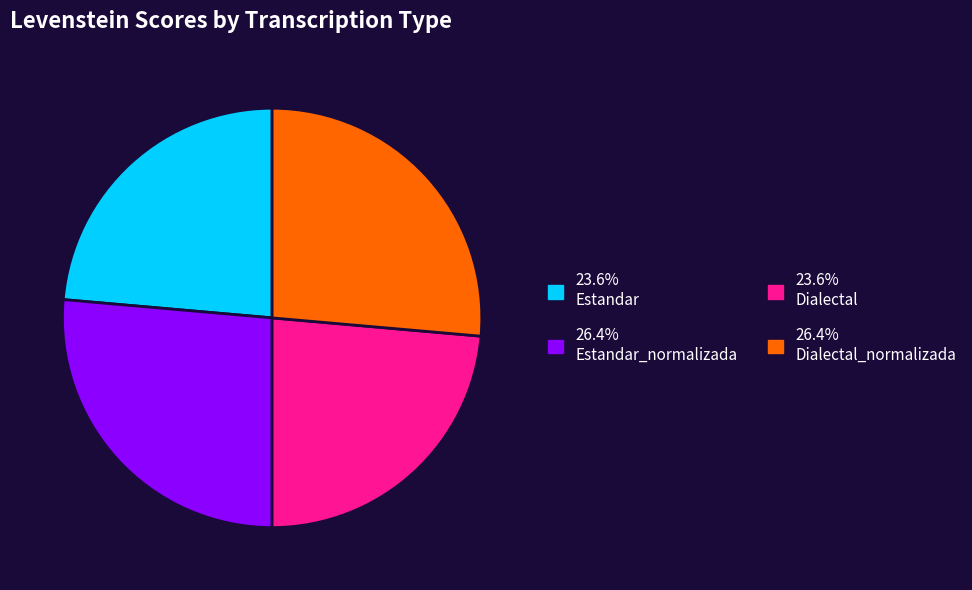

How many slices are in this pie chart?

4